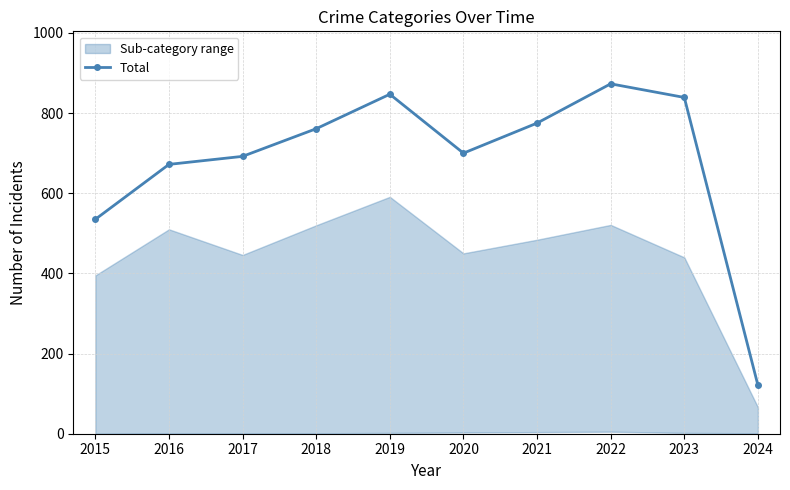

What is the difference between the maximum and minimum values?

752